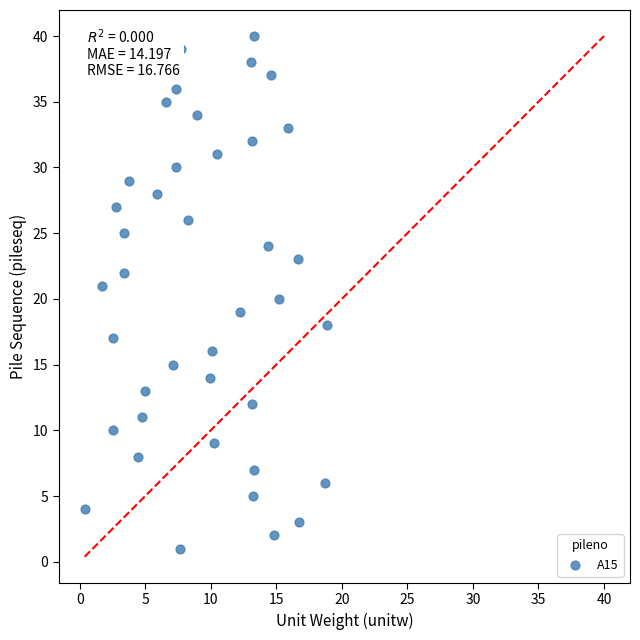

What is the range of Y values (max minus min)?

39